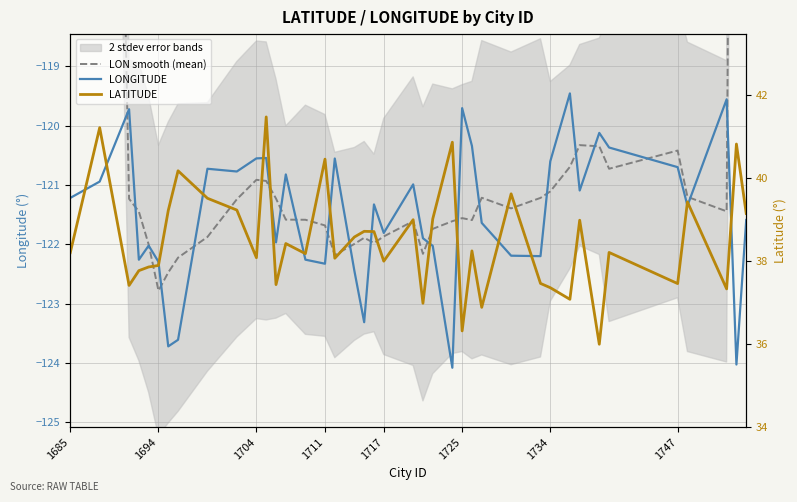

List the series in order of their peak value, lowest first.

LONGITUDE, LON smooth (mean), LATITUDE